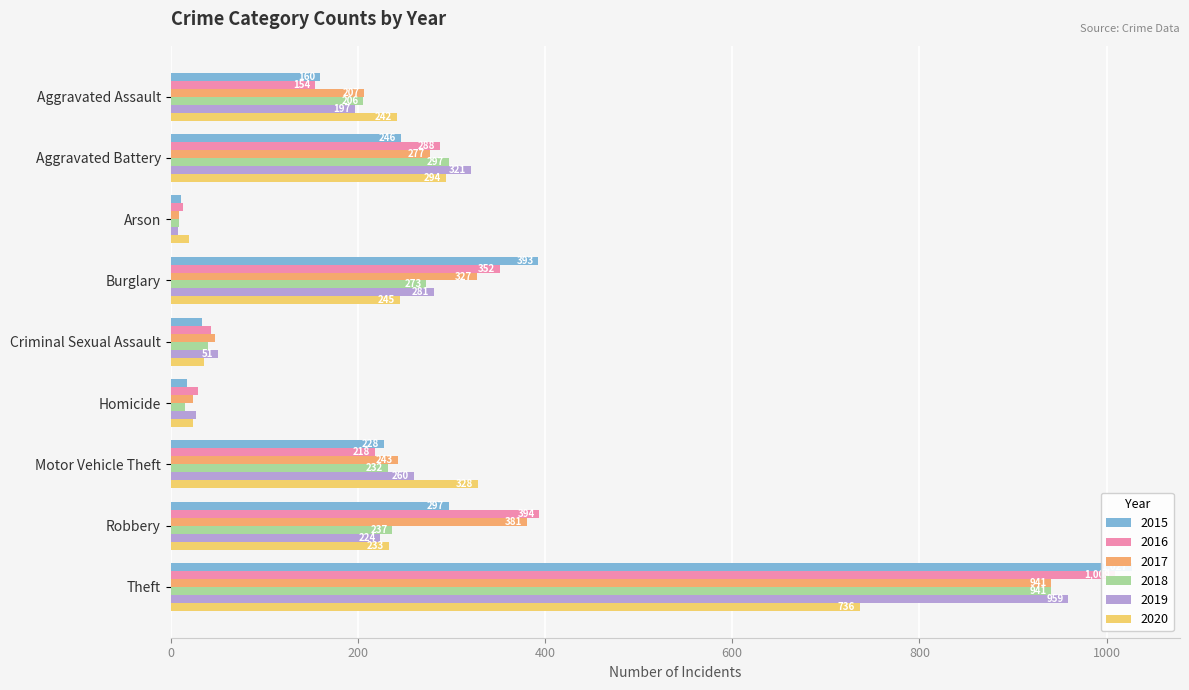

What is the sum of the 2019 values at Arson and Motor Vehicle Theft?

268